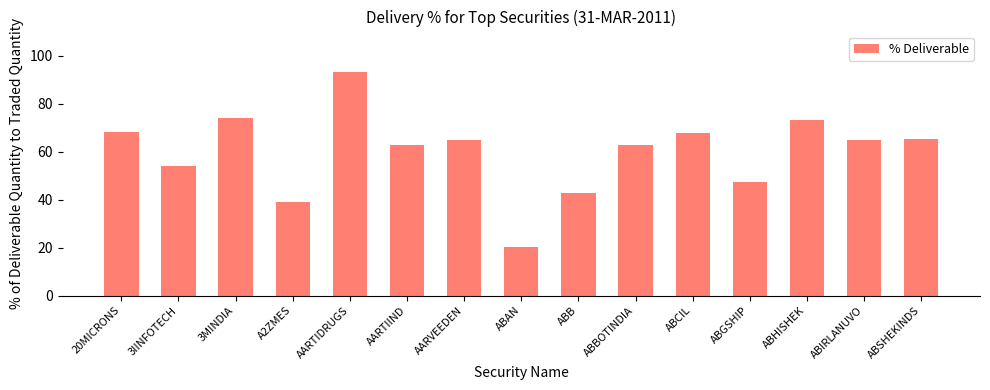

What is the maximum value shown in the chart?

93.3